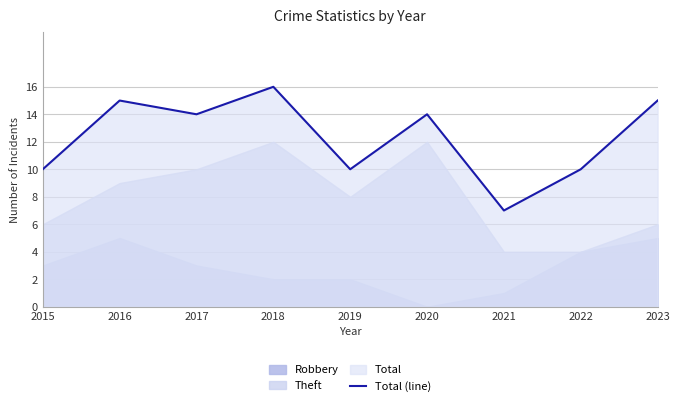

How many interior local valleys (lower than both neighbors) does the data have?

3